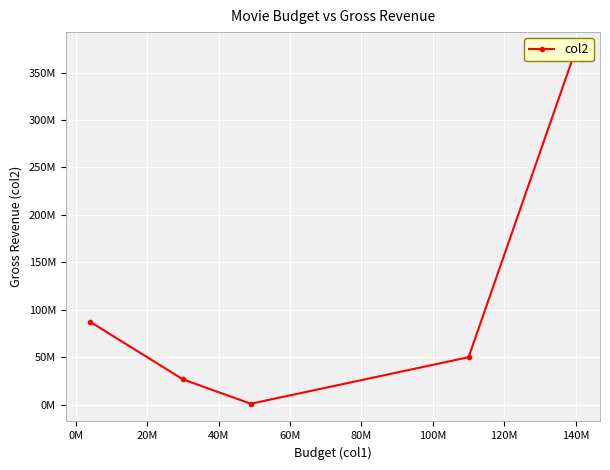

What is the average value?

107820574